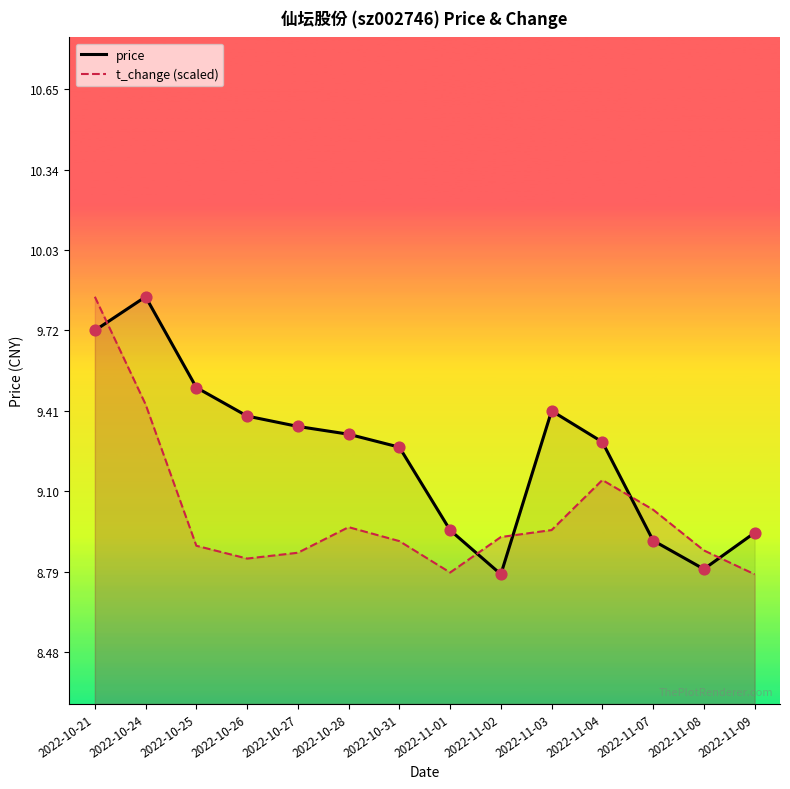

Which series has the largest Y range (max minus min)?

price